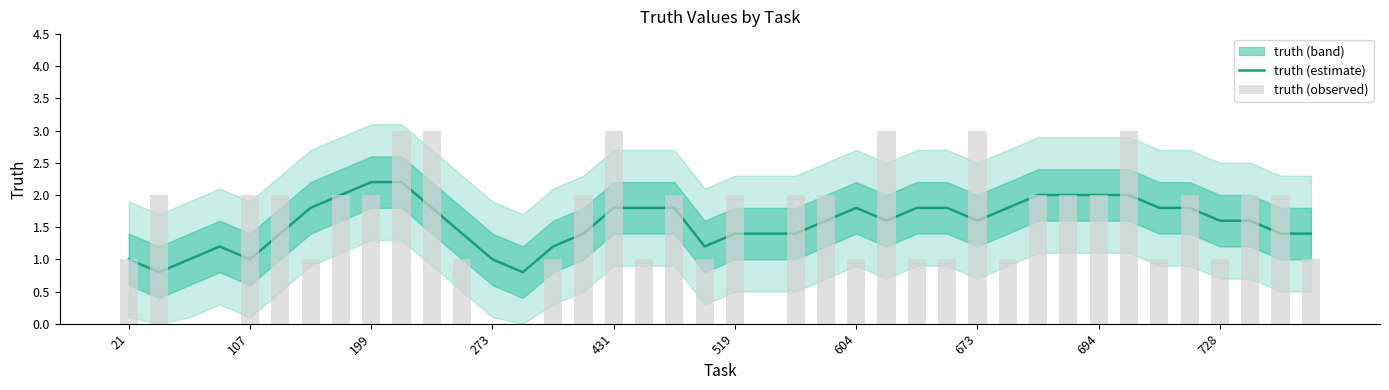

What is the greatest value displayed?

3.0